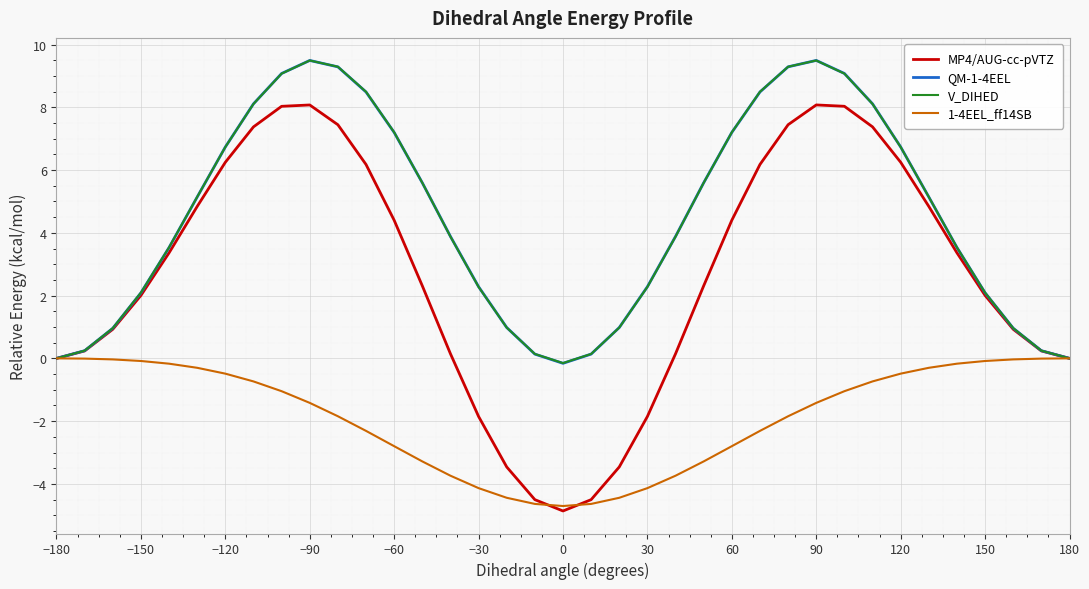

What is the sum of all QM-1-4EEL values?

166.3